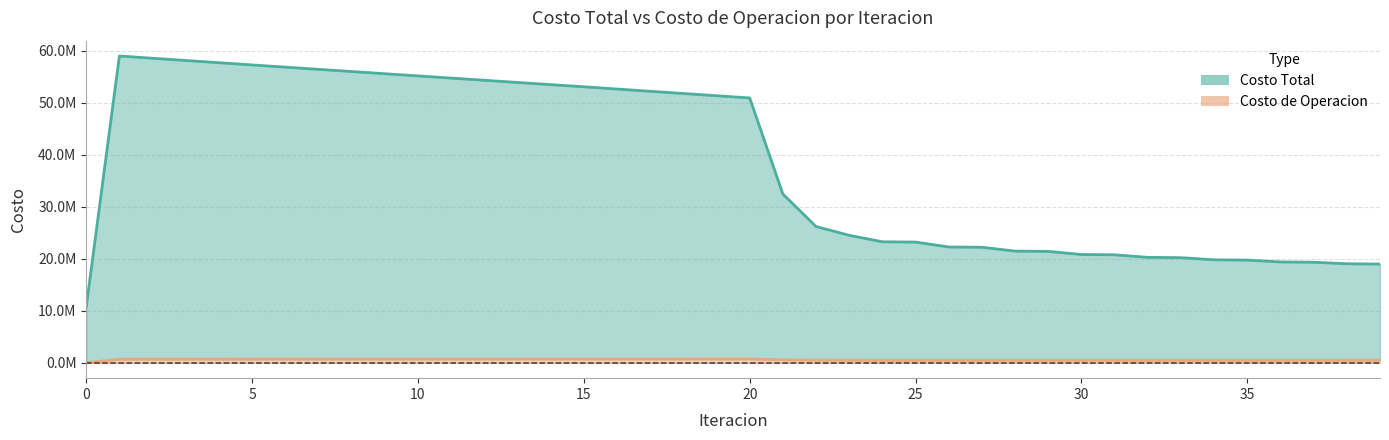

Count the number of data series in this chart.

2